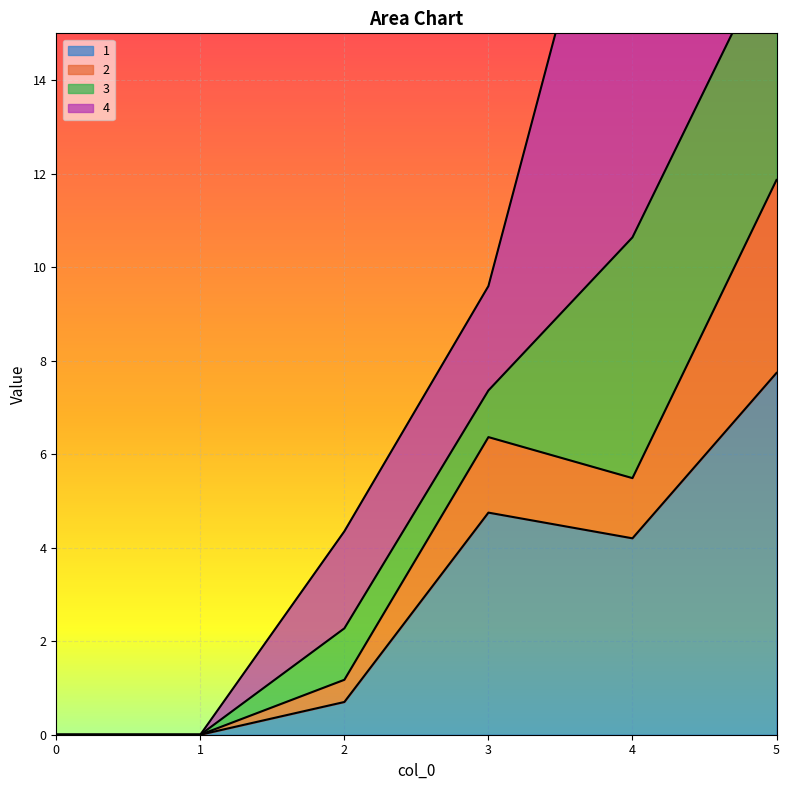

How many interior local peaks does the 2 series have?

1